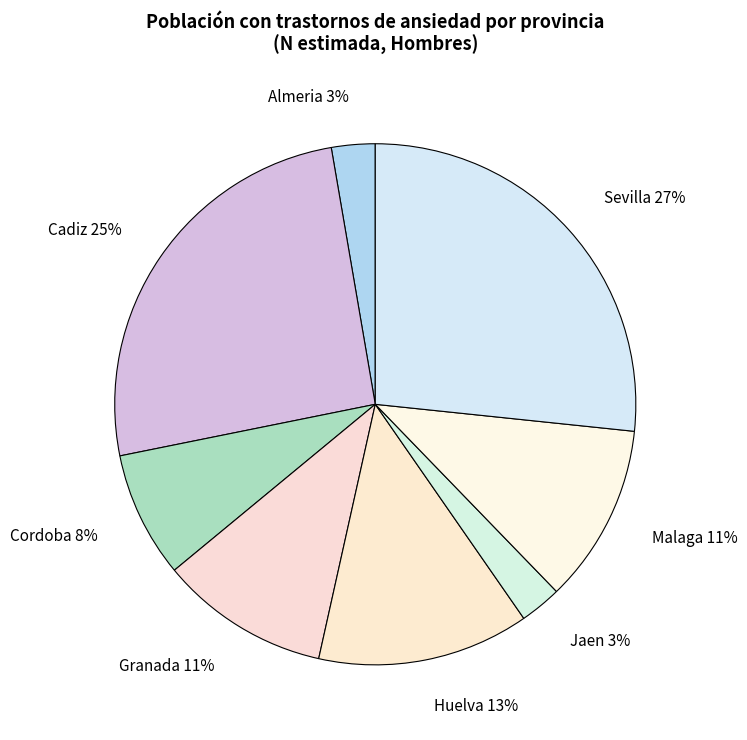

How many segments does this pie chart have?

8